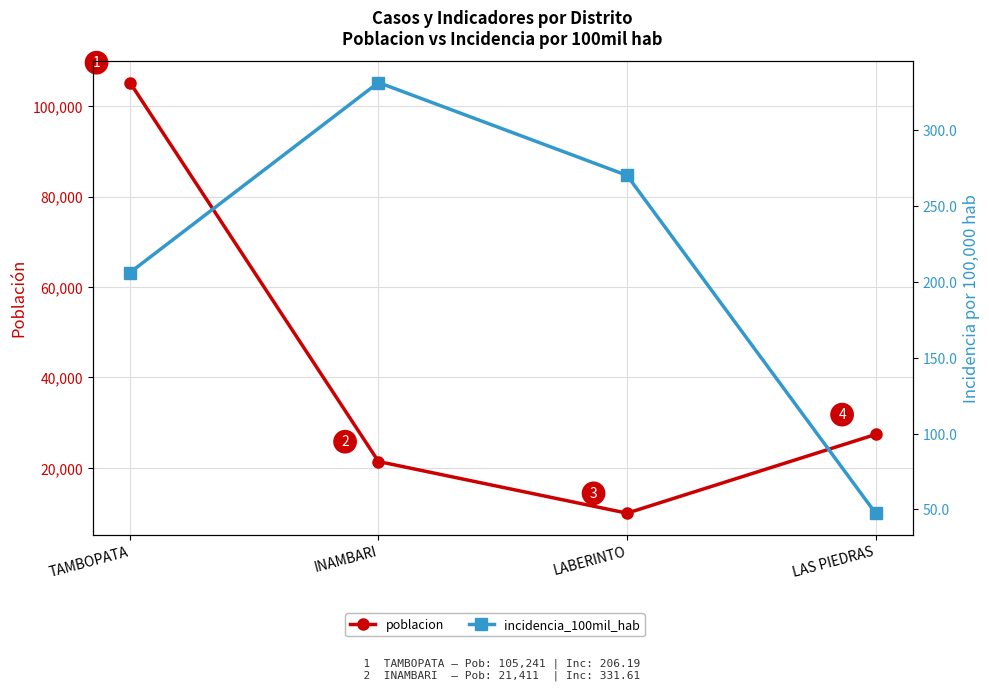

Reading left to right, list all the values displayed in this chart.

poblacion: TAMBOPATA=105241.0	INAMBARI=21411.0	LABERINTO=9988.0	LAS PIEDRAS=27399.0
incidencia_100mil_hab: TAMBOPATA=206.2	INAMBARI=331.6	LABERINTO=270.3	LAS PIEDRAS=47.5